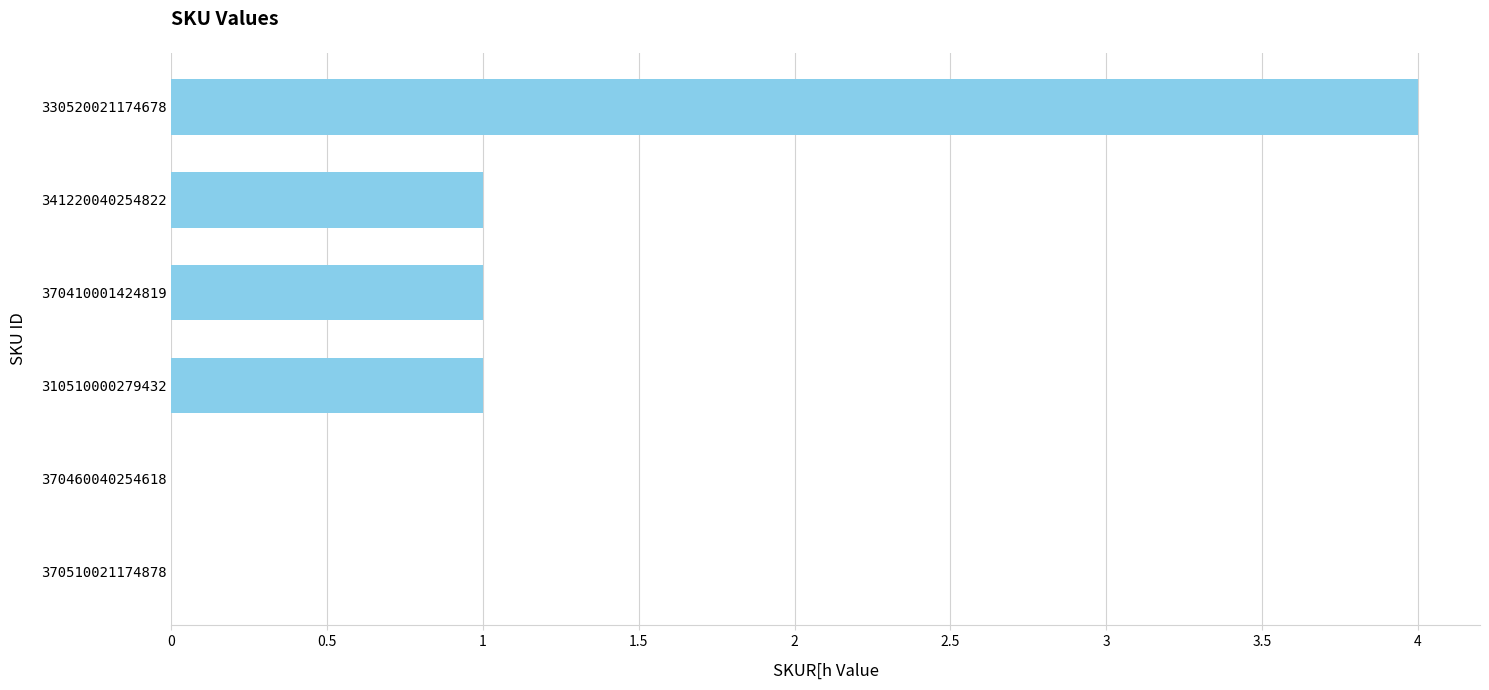

Is it true that the value at 370510021174878 is 2?

False